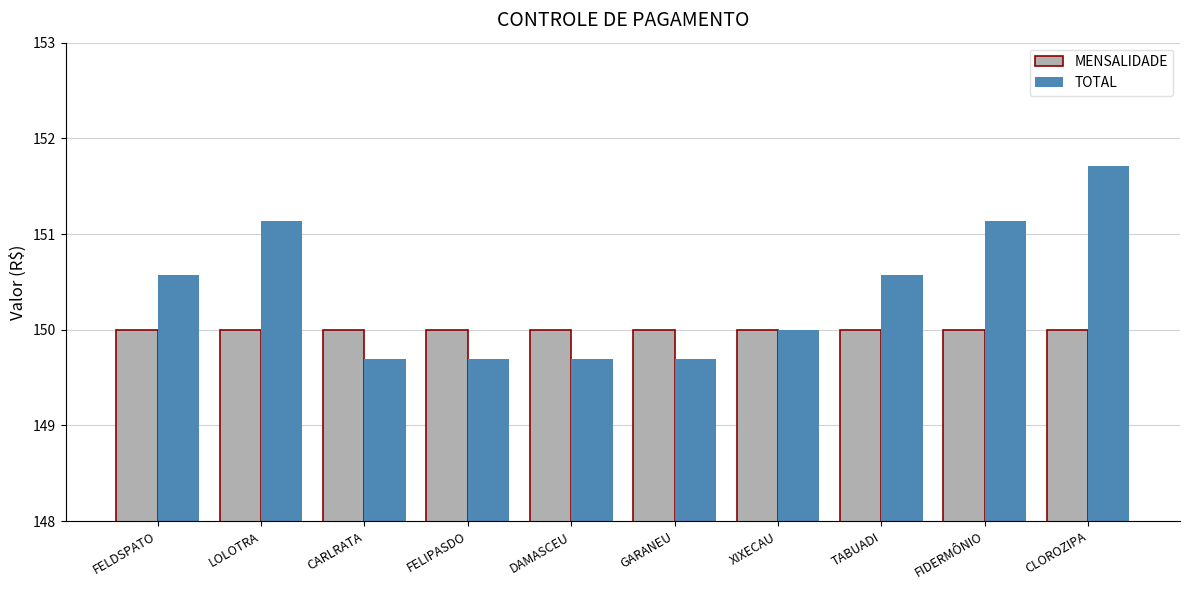

What is the label of the 4th bar from the right?

XIXECAU